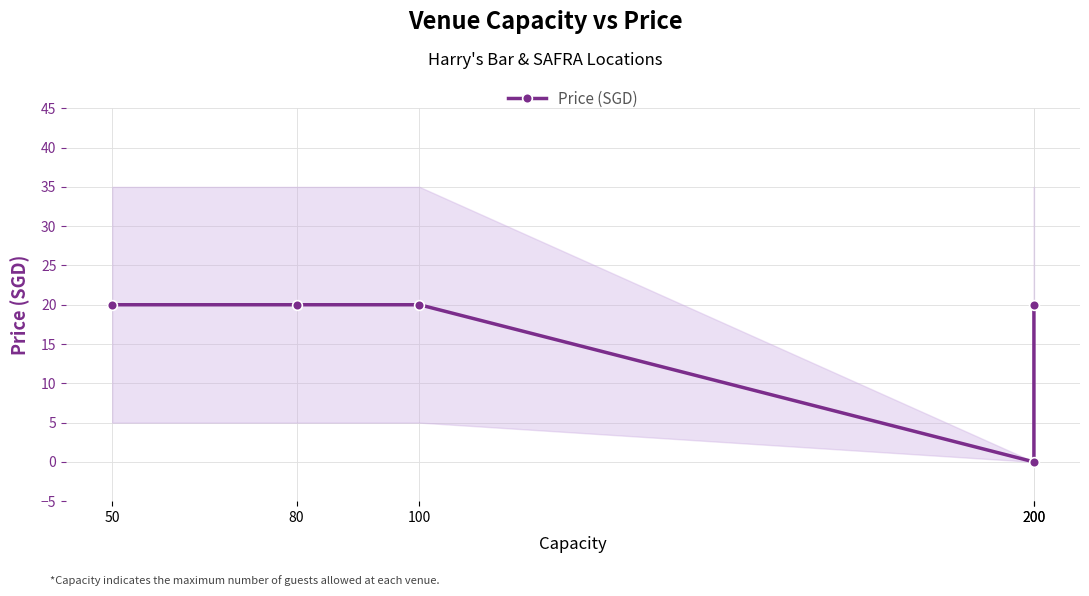

At which label is the value closest to 10?

50